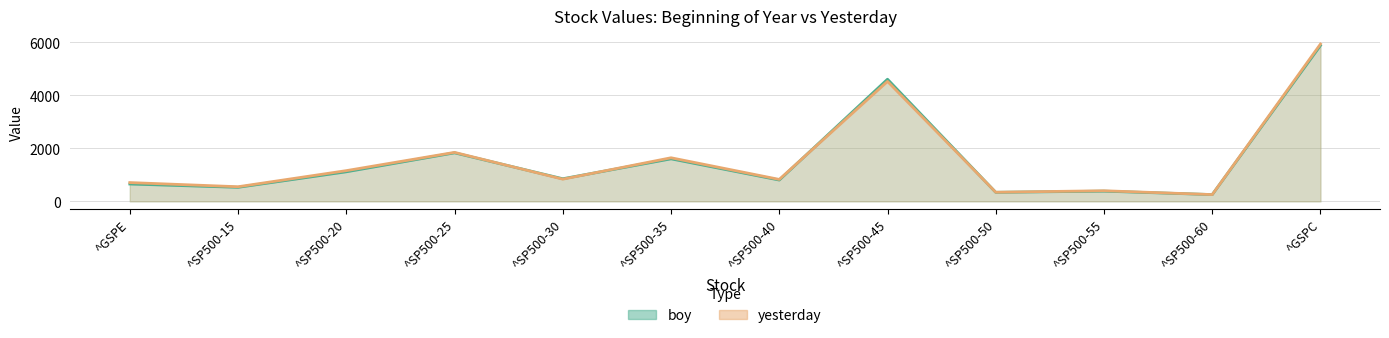

At which category does yesterday reach its first local peak?

^SP500-25